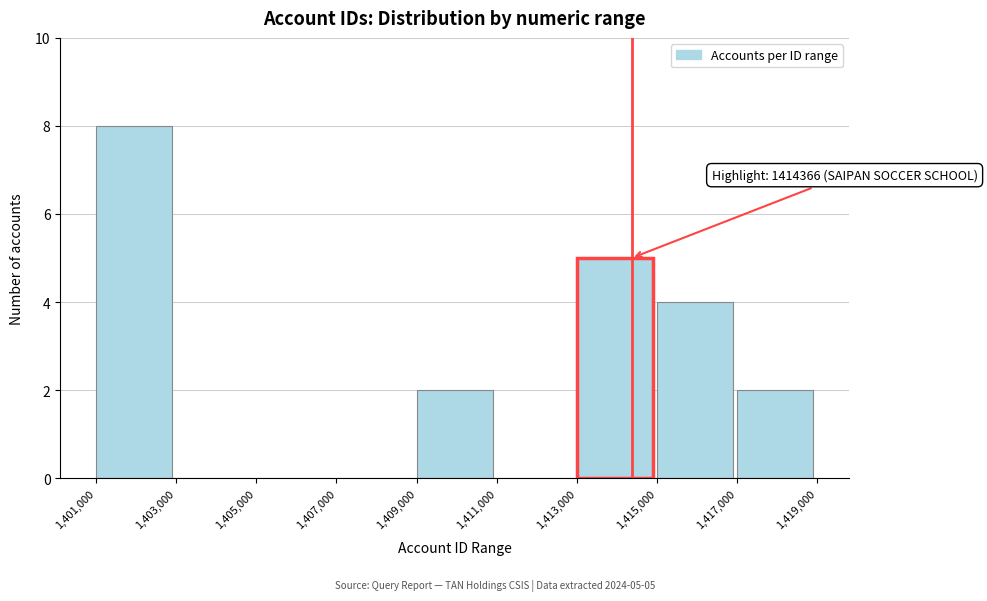

Which range on the x-axis has the tallest bar?

1,401,000 to 1,403,000